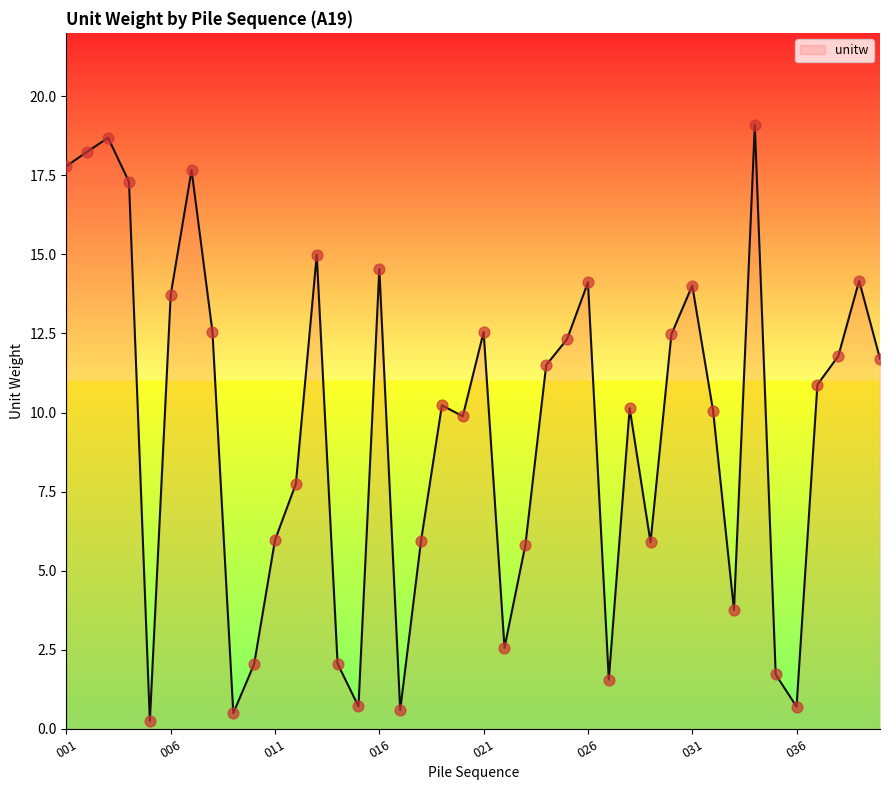

What is the difference between the maximum and minimum values?

18.8